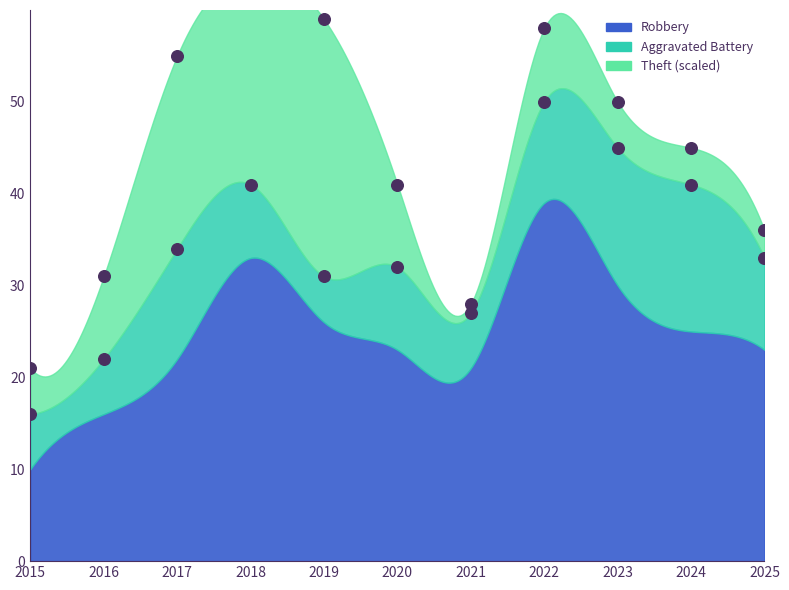

Which series reaches the minimum Y coordinate?

Theft (scaled)